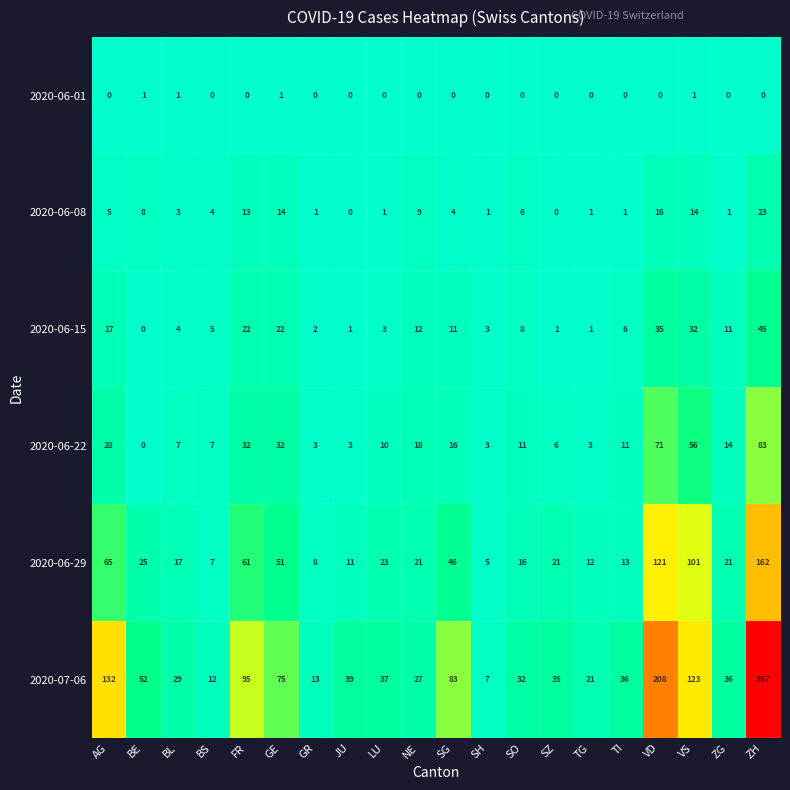

What is the sum of all 2020-06-01 values?

4